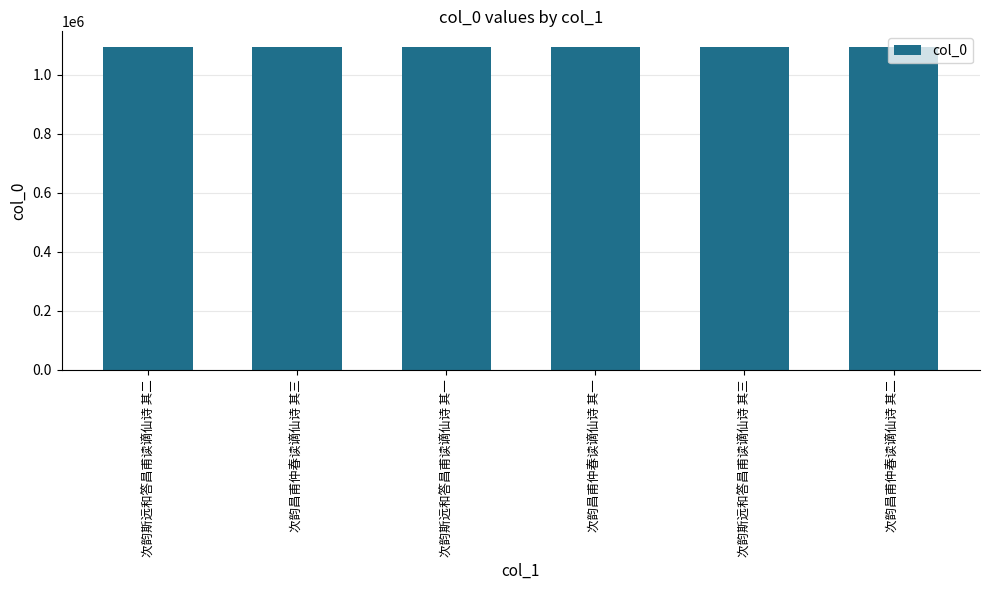

What is the sum of all values?

6558558